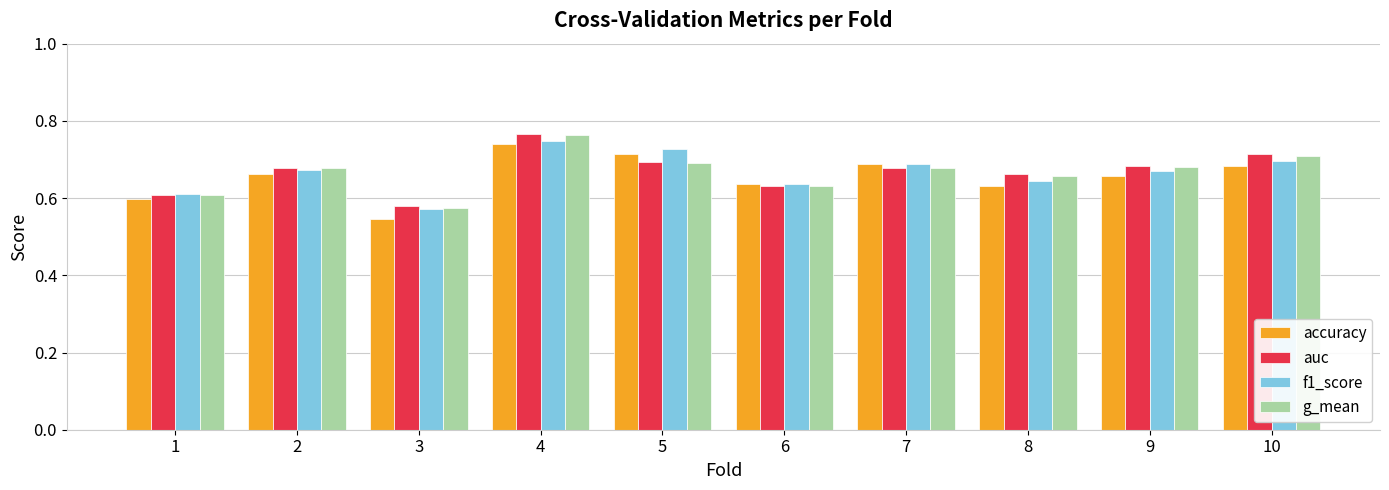

Is the value of g_mean at 9 greater than the value of f1_score at 5?

No